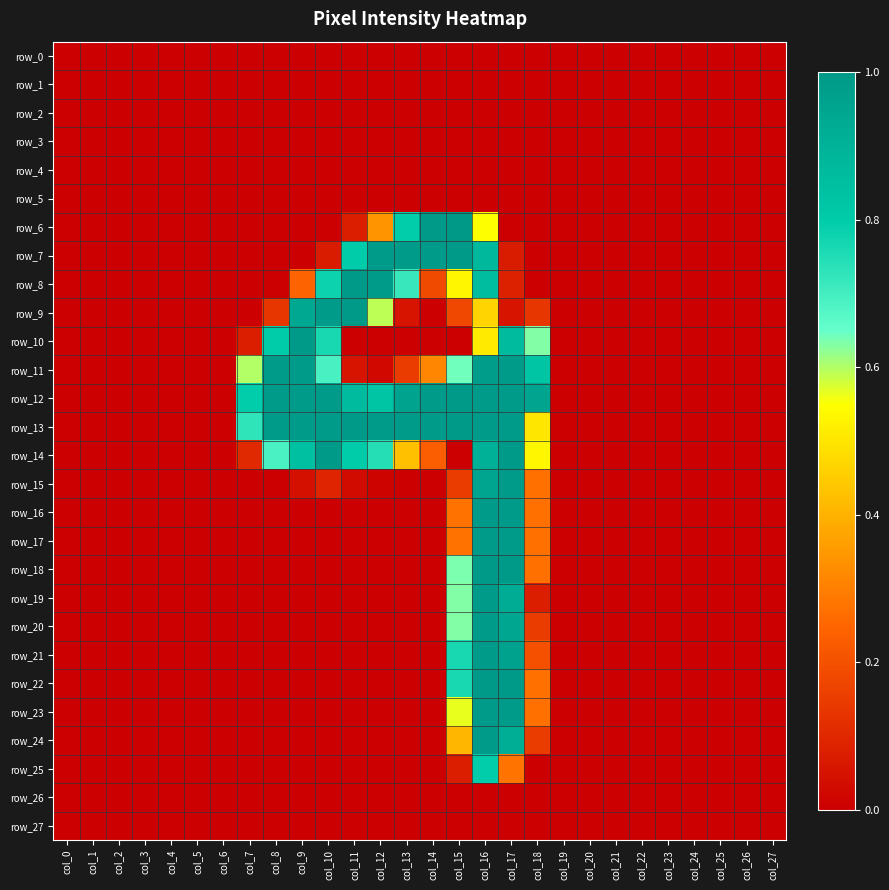

Rank the categories by row_0 value from lowest to highest.

col_0, col_1, col_2, col_3, col_4, col_5, col_6, col_7, col_8, col_9, col_10, col_11, col_12, col_13, col_14, col_15, col_16, col_17, col_18, col_19, col_20, col_21, col_22, col_23, col_24, col_25, col_26, col_27